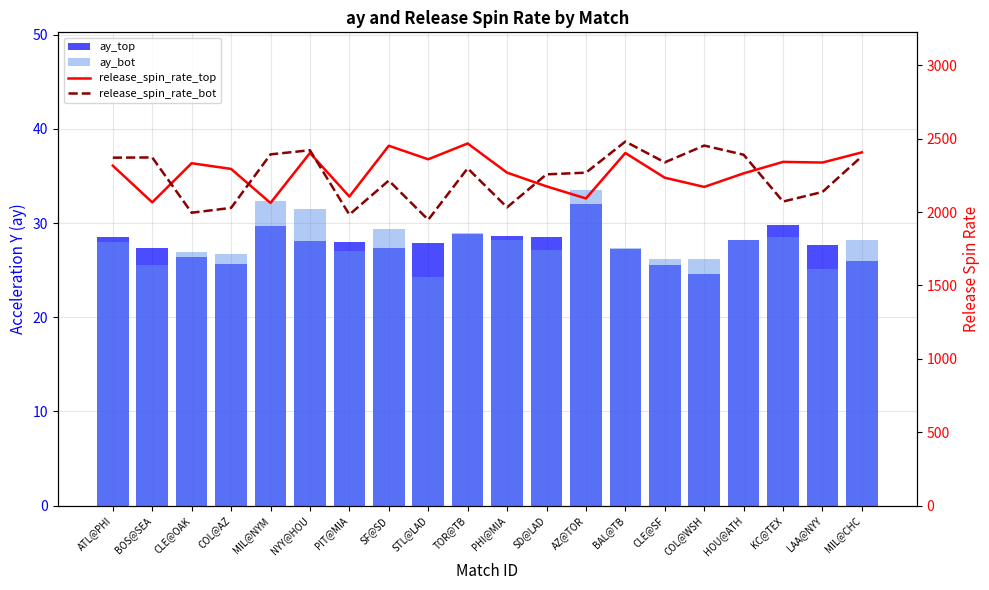

Which series changed the most between PHI@MIA and CLE@SF?

release_spin_rate_bot